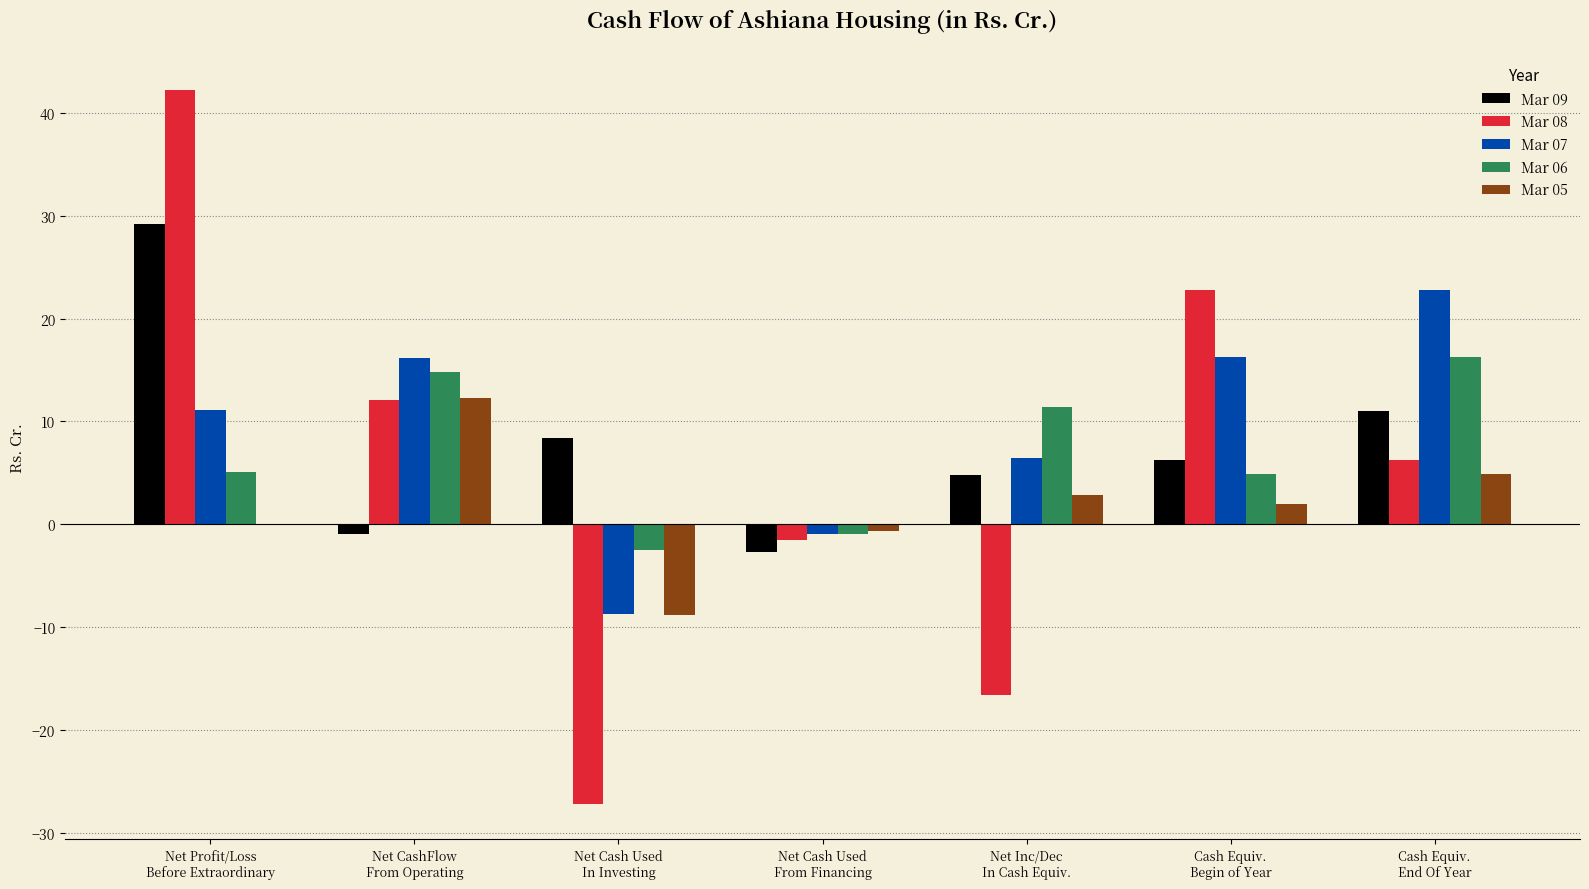

What is the sum of all Mar 06 values?

49.1